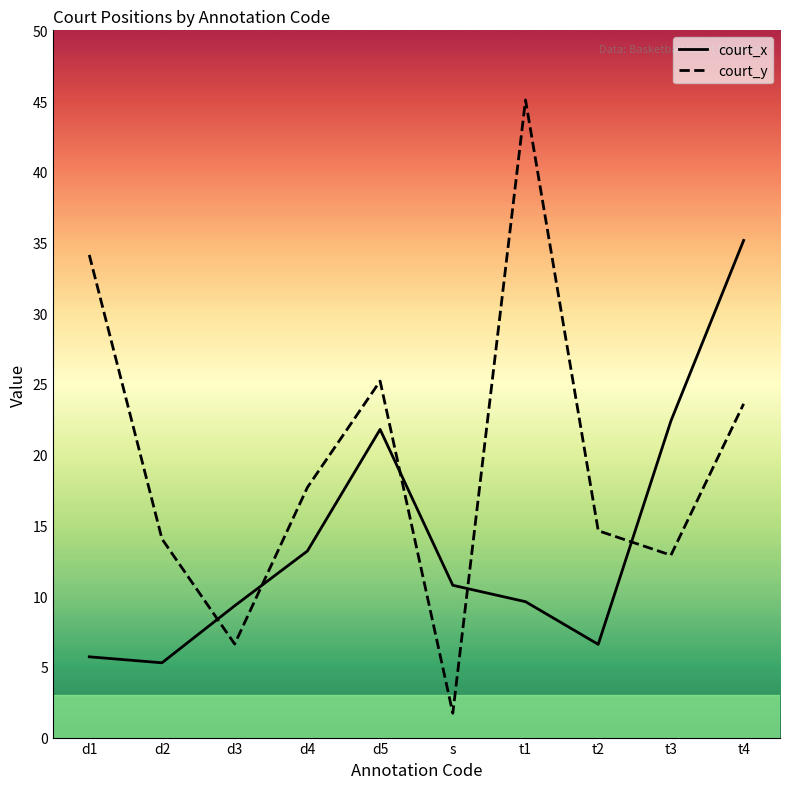

What is the sum of all court_x values?

139.8